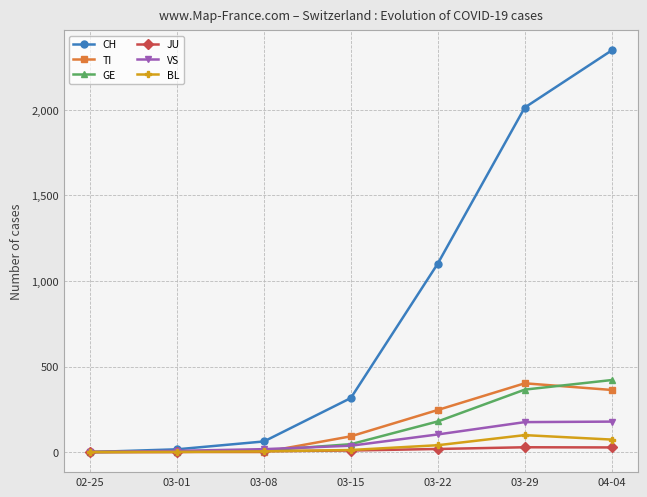

Which series ends up on top after the final intersection of VS and GE?

GE